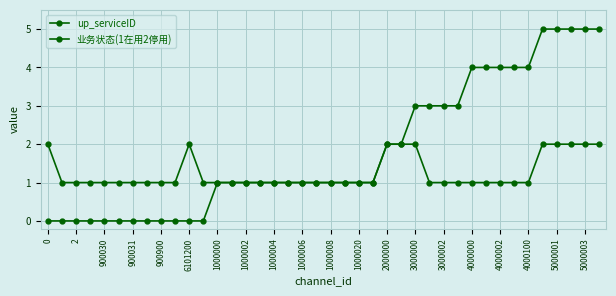

Count the number of data series in this chart.

2